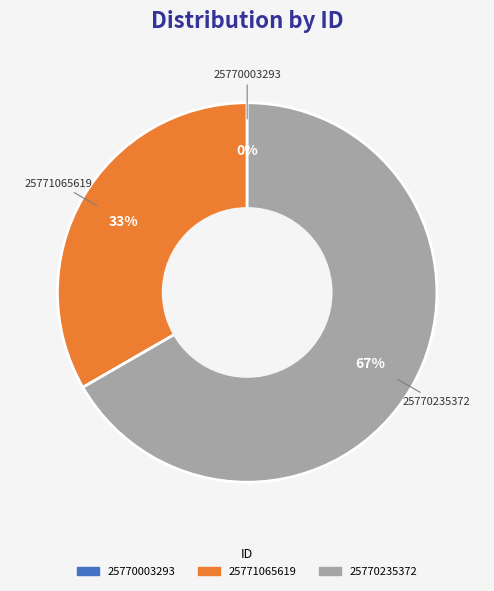

True or false: 25771065619 accounts for 44% of the total.

False